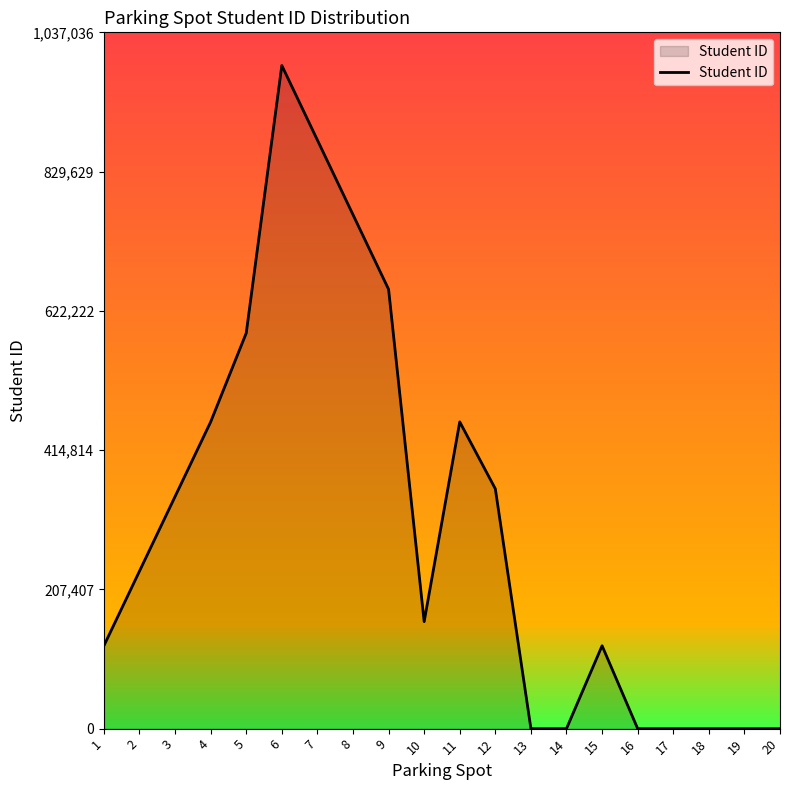

What is the difference between the maximum and minimum values?

987654